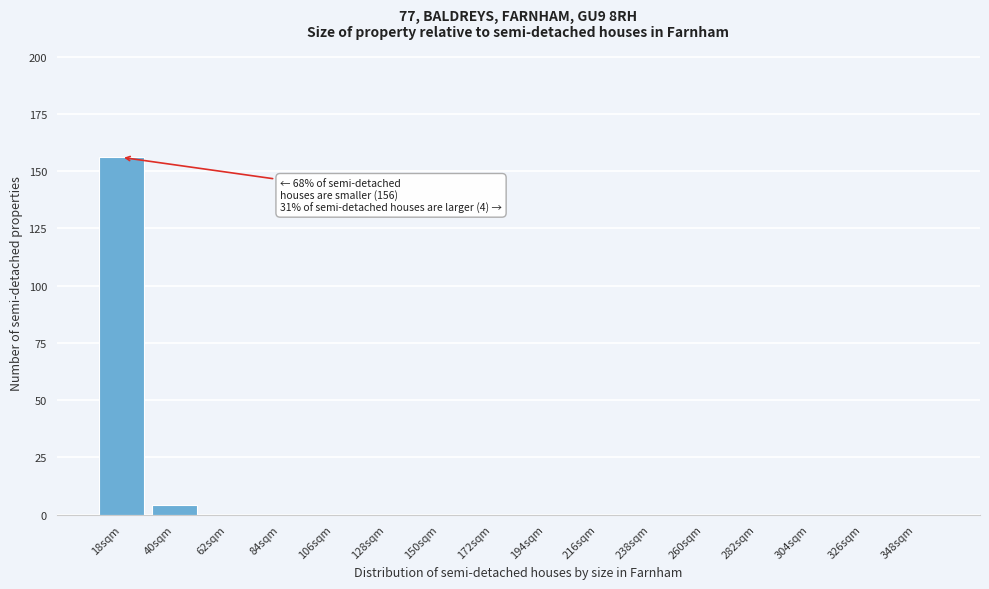

Reading left to right, list all the values displayed in this chart.

18sqm=156	40sqm=4	62sqm=0	84sqm=0	106sqm=0	128sqm=0	150sqm=0	172sqm=0	194sqm=0	216sqm=0	238sqm=0	260sqm=0	282sqm=0	304sqm=0	326sqm=0	348sqm=0